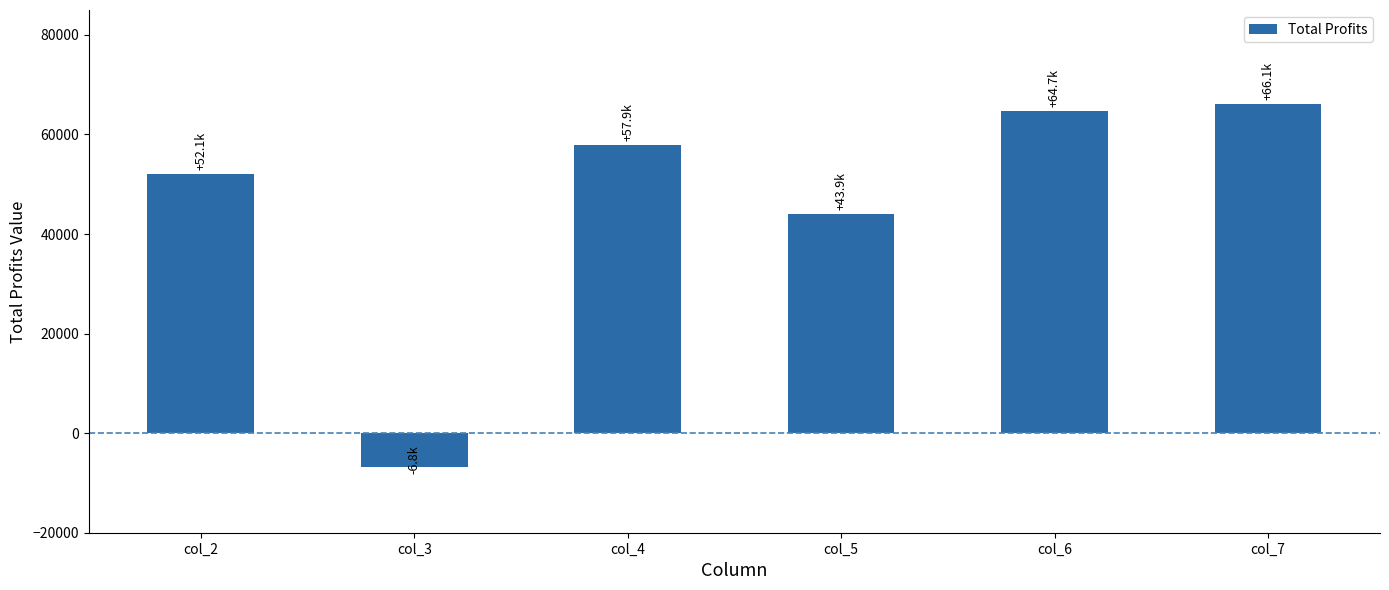

Between col_5 and col_6, which is larger?

col_6